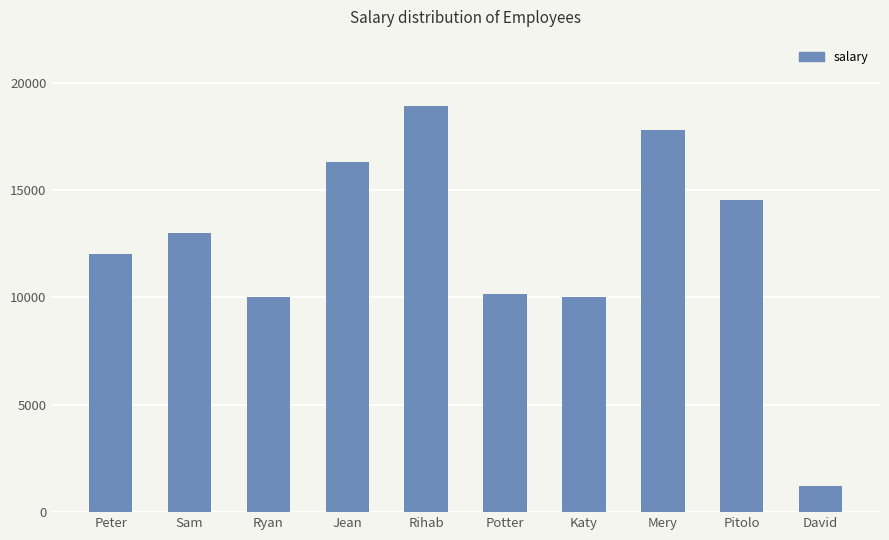

How many bars are there in total?

10